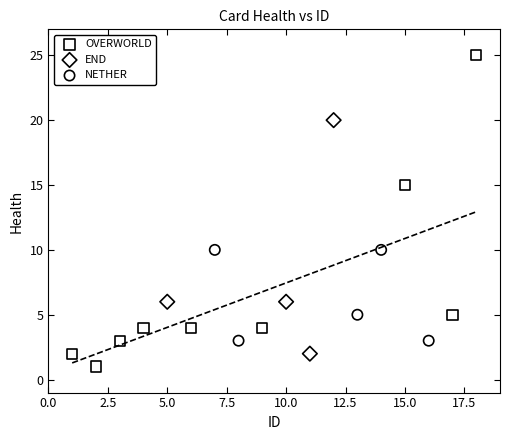

Which series reaches the maximum Y coordinate?

OVERWORLD